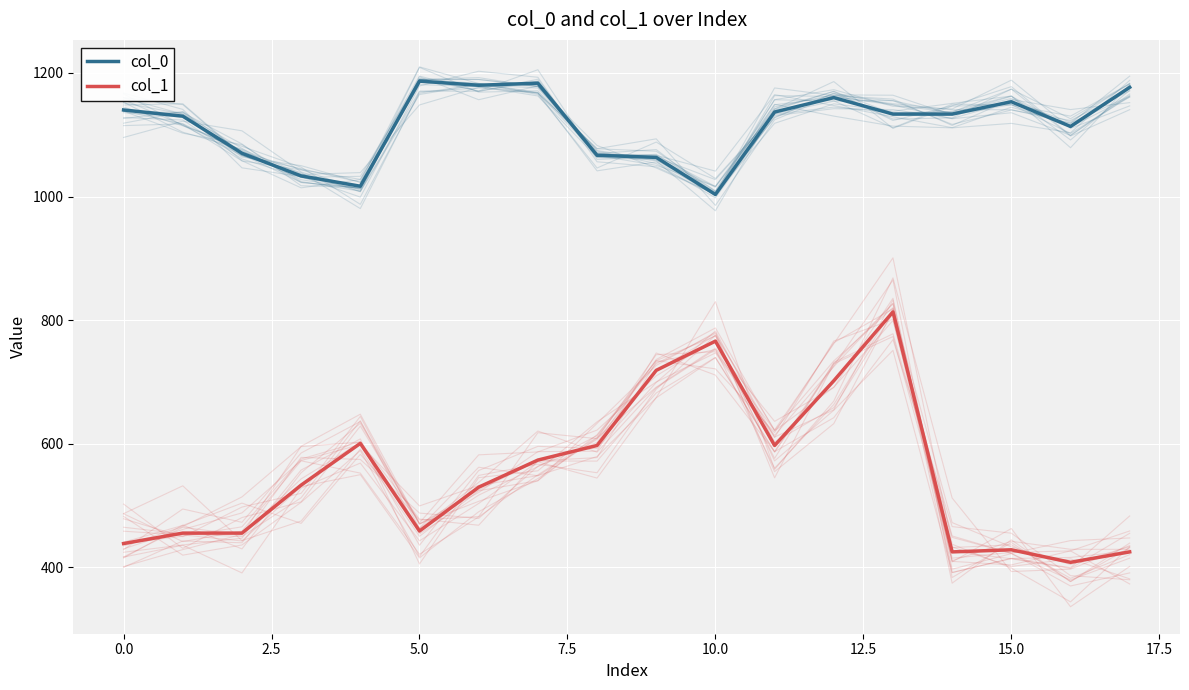

At which category is the sum across all series the highest?

13